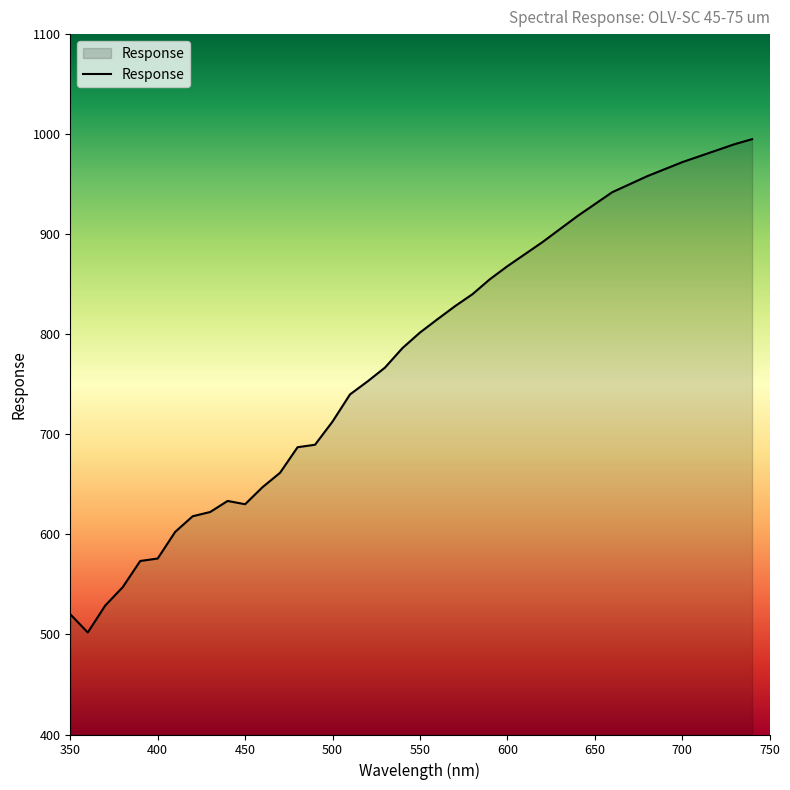

What is the minimum value shown in the chart?

502.0